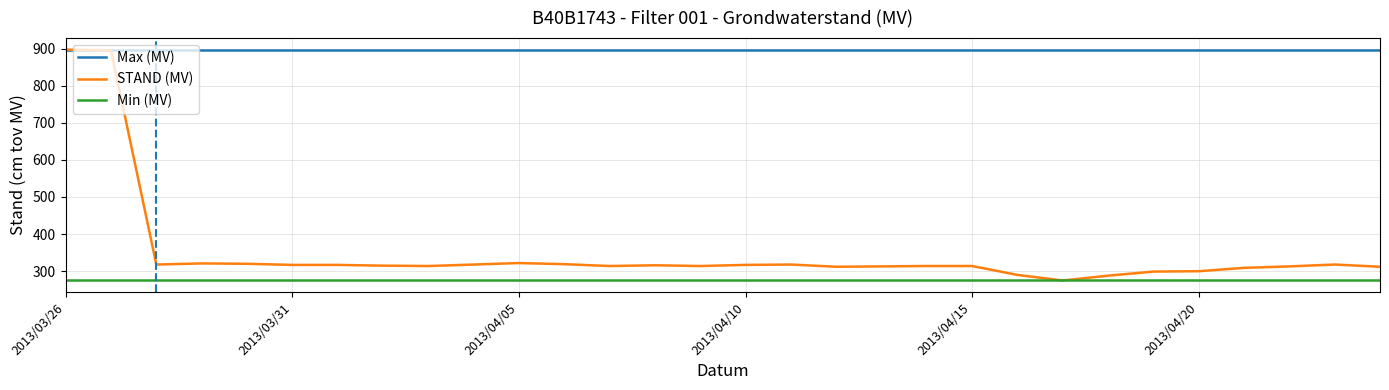

What is the average value of the STAND (MV) series?

350